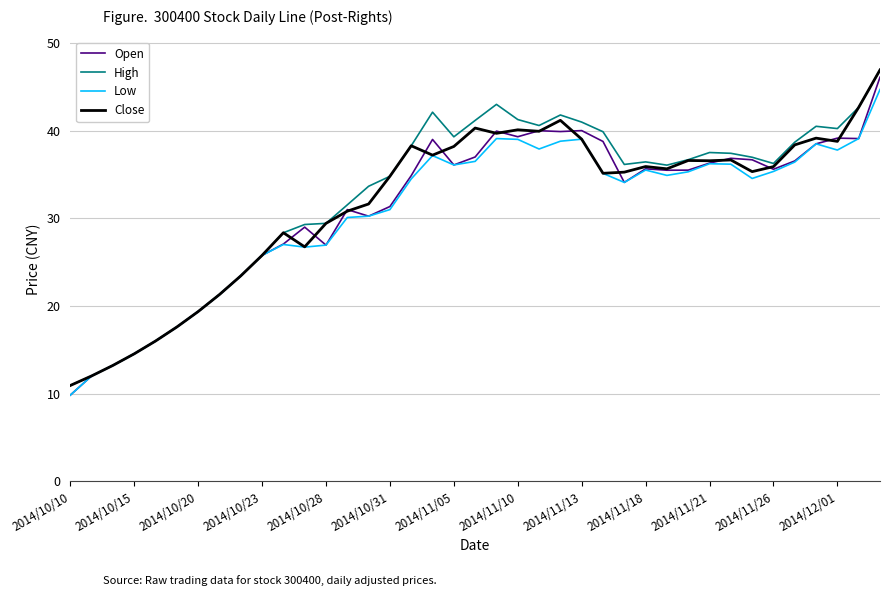

What is the maximum value for Close?

46.9